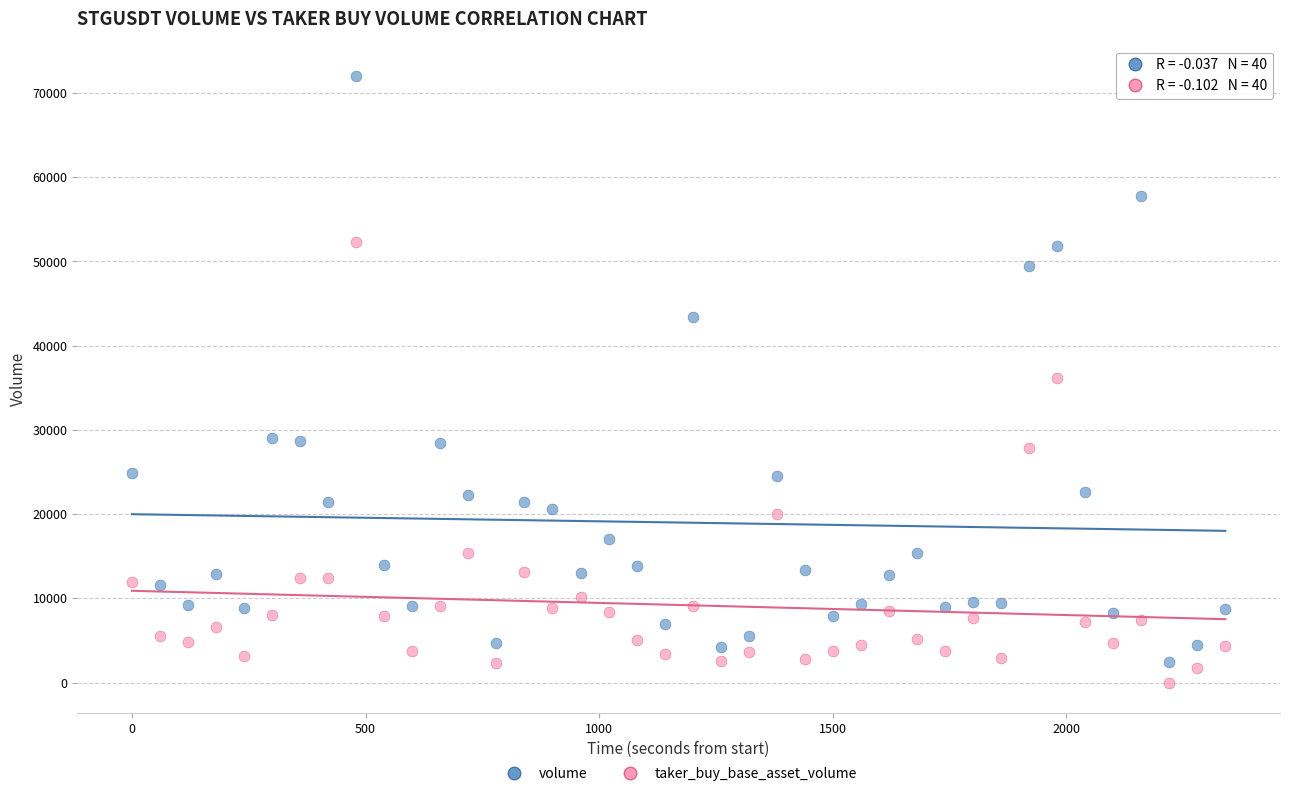

In the volume series, what Y value is closest to 37236?

43413